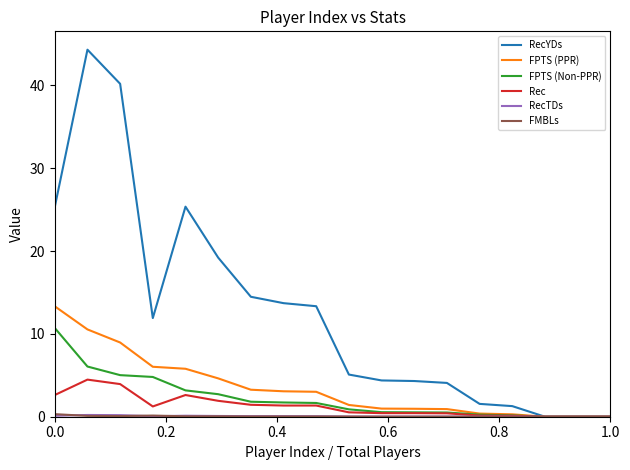

Which series has the largest total across all categories?

RecYDs